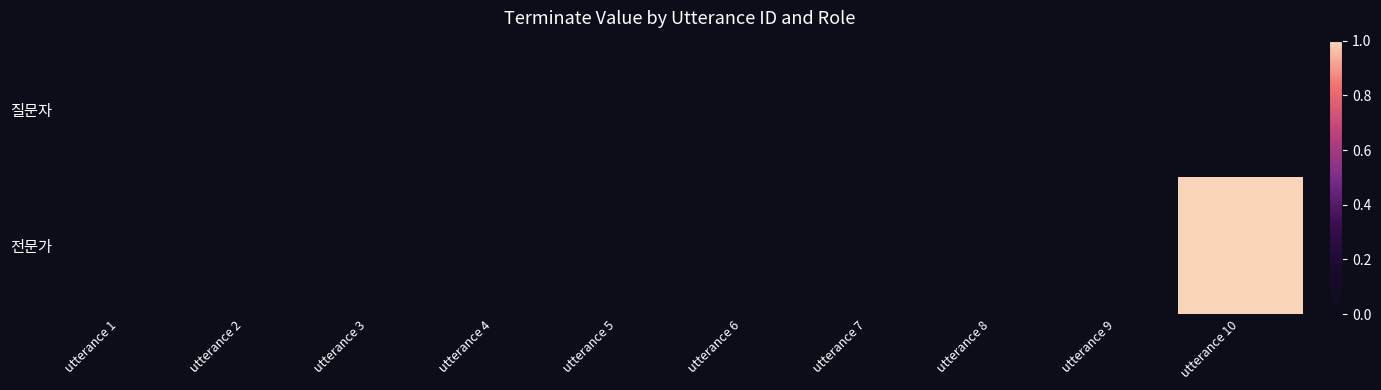

What is the total value across all series at utterance 10?

1